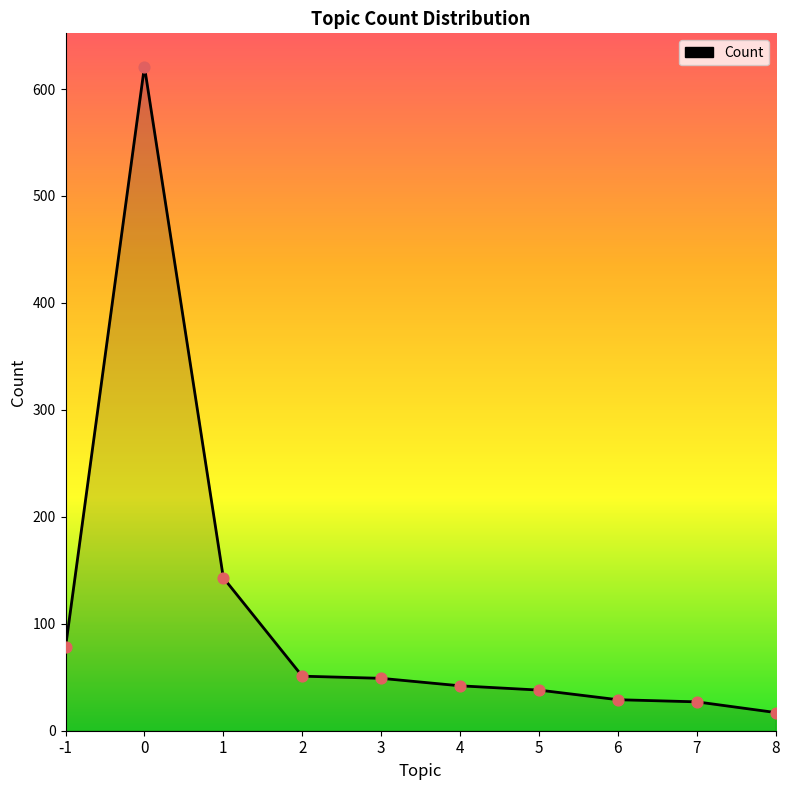

Approximately how many times larger is the value at 2 compared to -1?

0.7